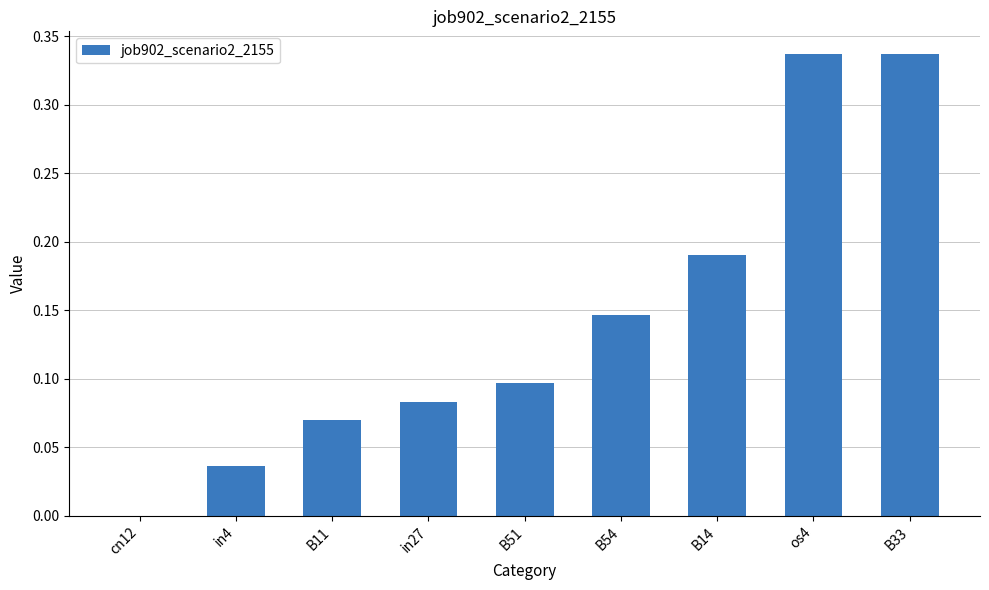

Does the chart contain stacked bars?

No